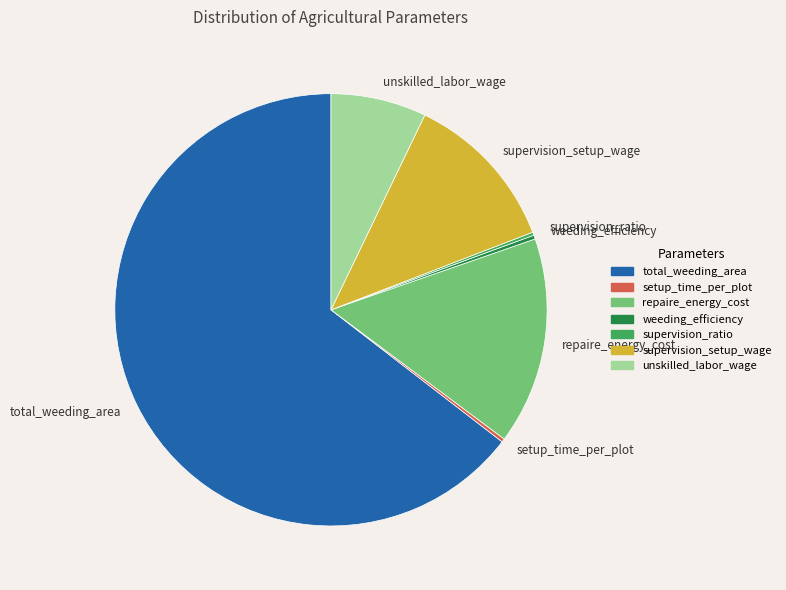

Does total_weeding_area account for over 50% of the chart?

Yes